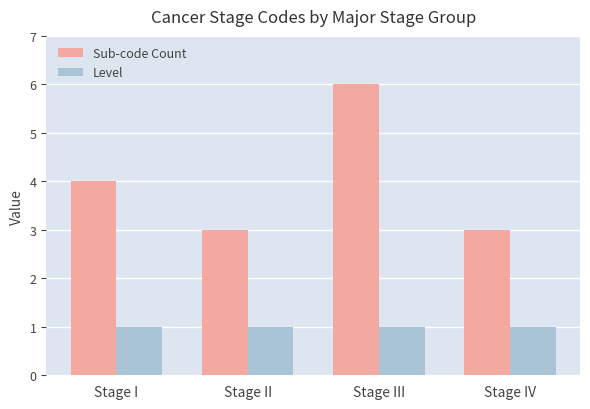

Which series has the widest spread of values?

Sub-code Count